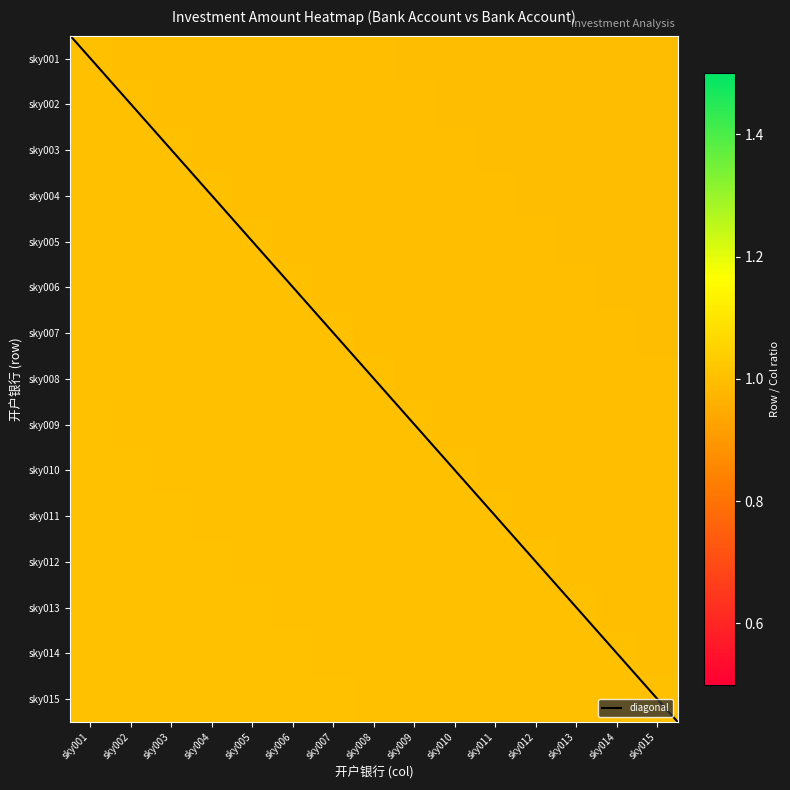

Which label corresponds to the smallest value in the chart?

sky015